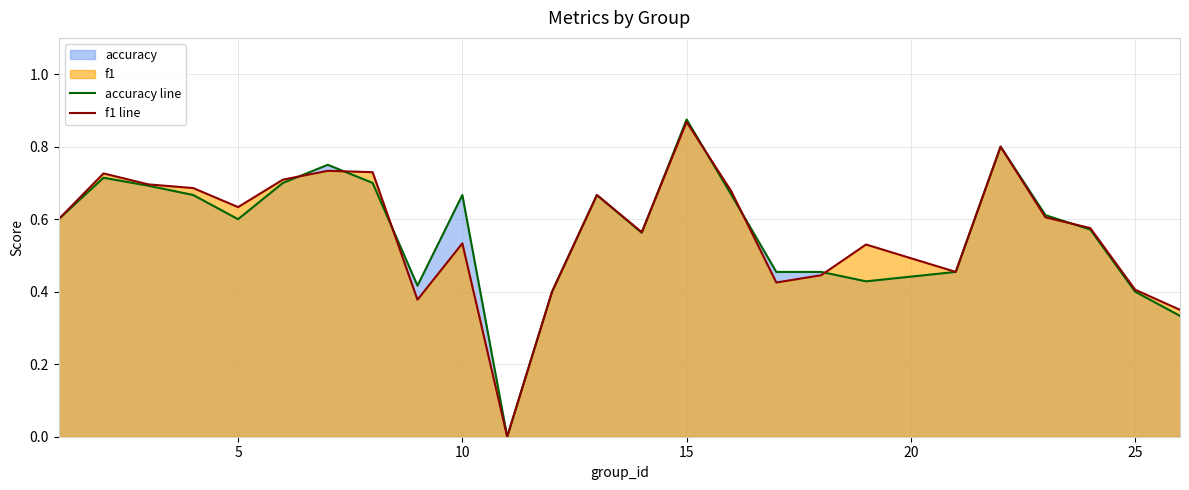

Where is the first local minimum for f1 line?

5